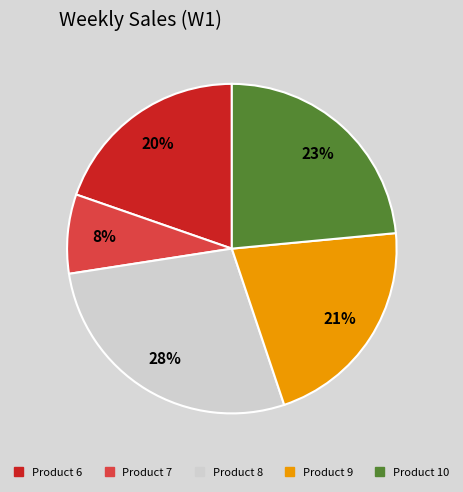

Which slice is the largest?

Product 8